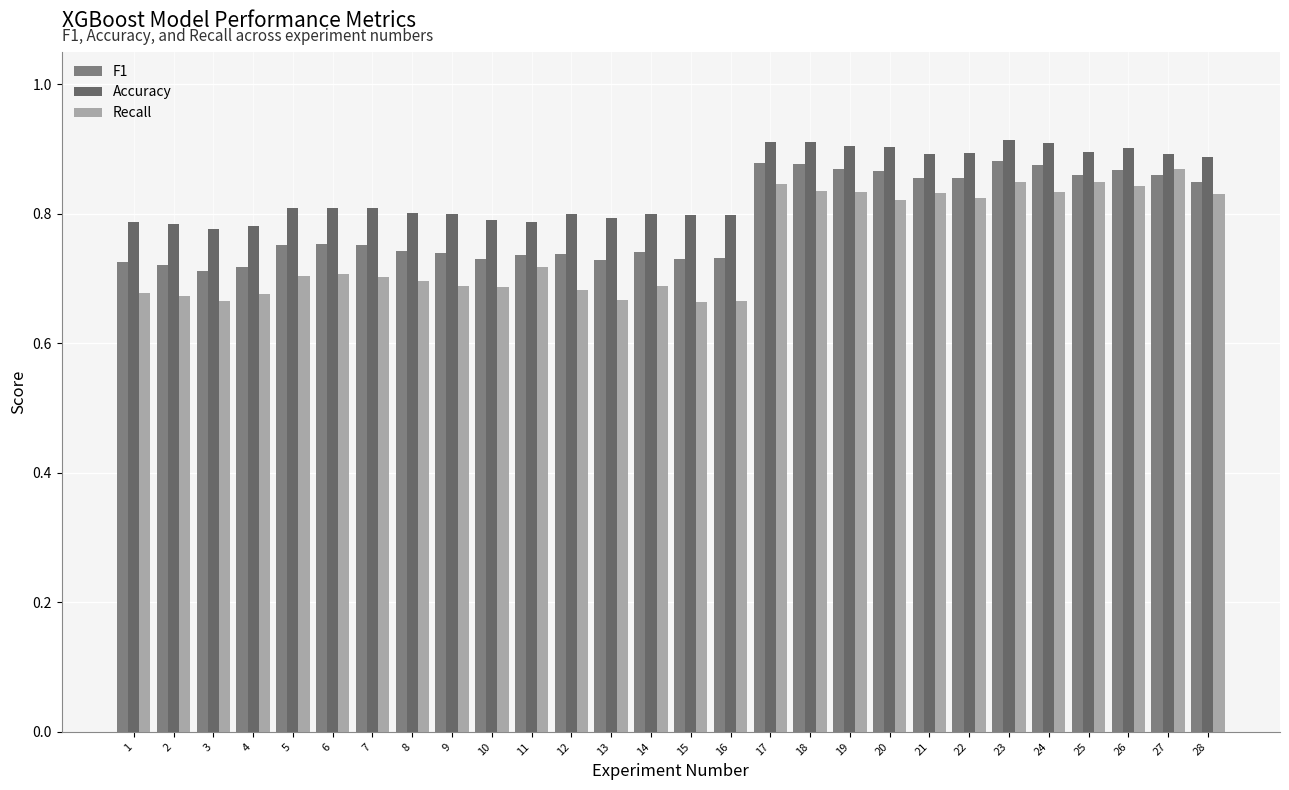

At which label does Accuracy reach its peak?

23